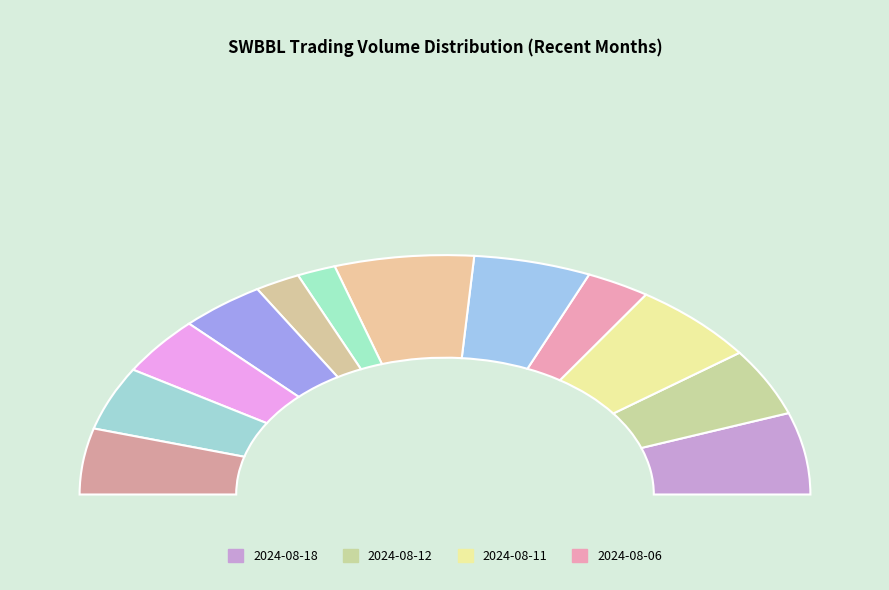

Is 2024-08-05 the majority of the pie?

No